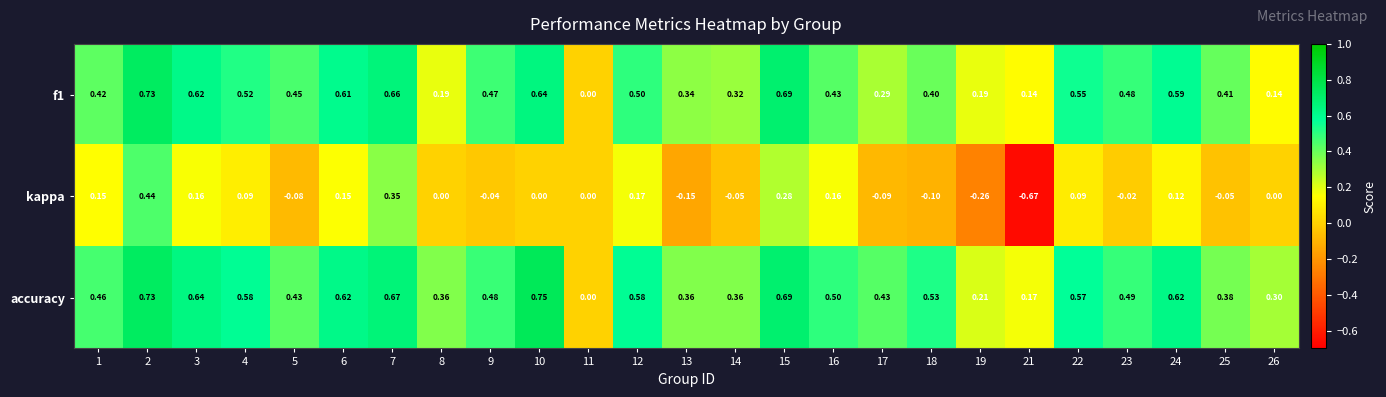

Which series has the largest total across all categories?

accuracy